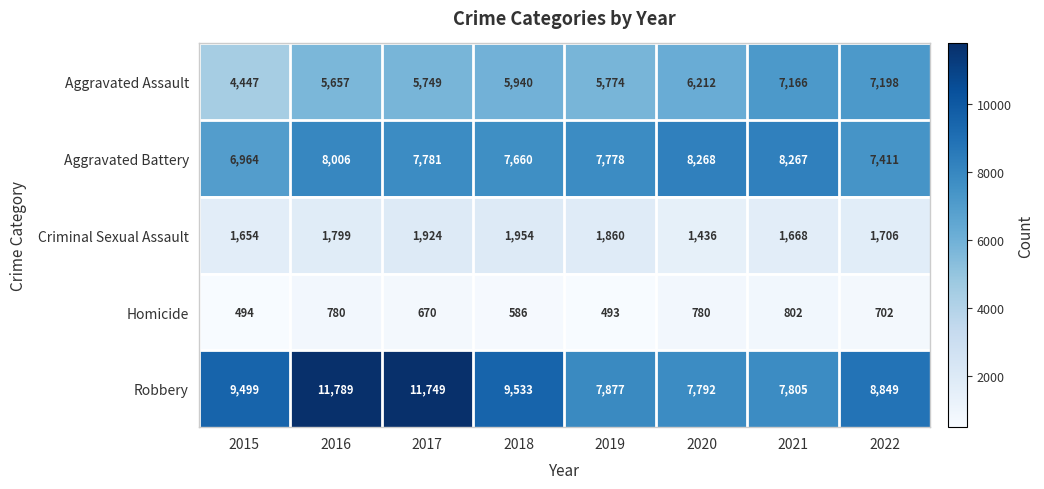

At 2017, list the series in order from smallest to largest.

Homicide, Criminal Sexual Assault, Aggravated Assault, Aggravated Battery, Robbery